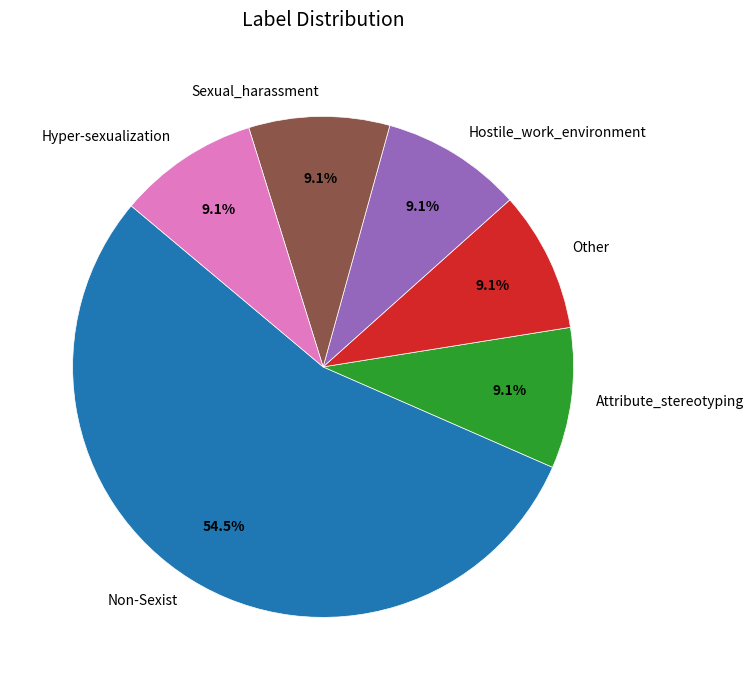

Which slice is the largest?

Non-Sexist